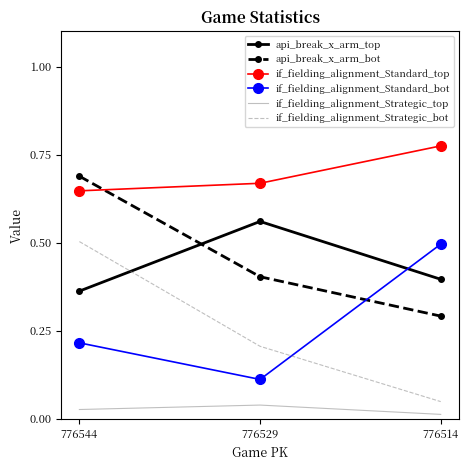

At which category does the chart reach its peak across all series?

776514